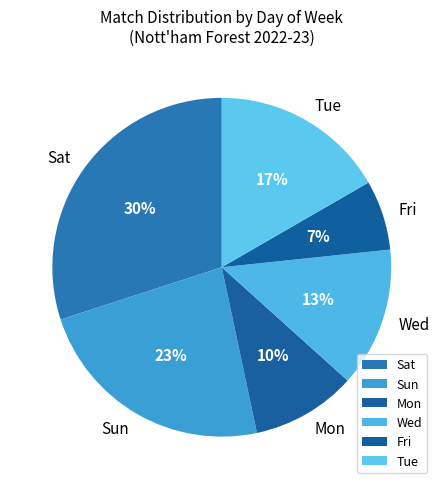

To the nearest percent, what portion does Sat represent?

30%